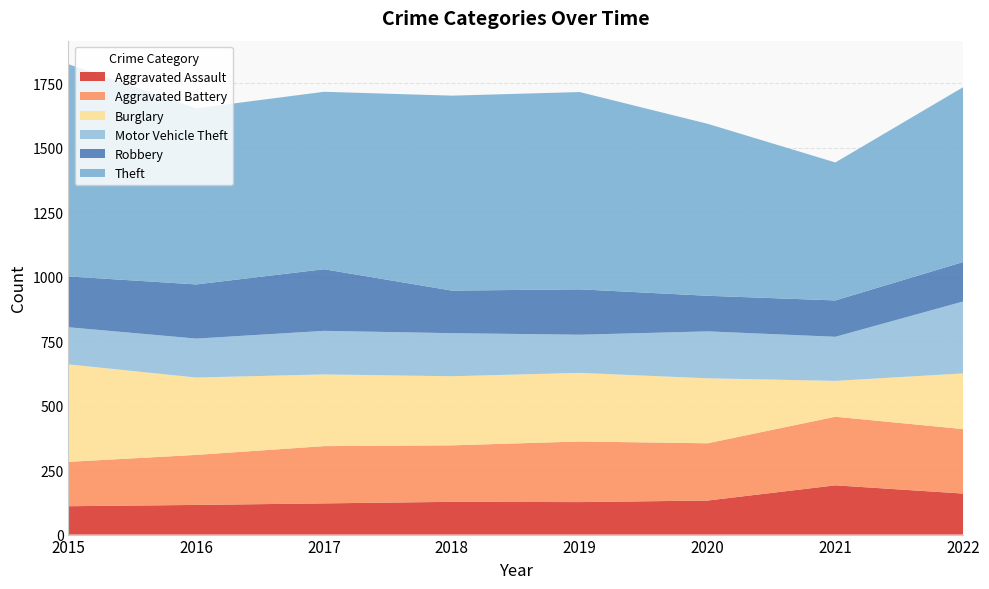

Reading right to left, list all the values displayed in this chart.

Aggravated Assault: 2022=159	2021=191	2020=132	2019=126	2018=127	2017=121	2016=115	2015=110
Aggravated Battery: 2022=250	2021=266	2020=222	2019=235	2018=219	2017=222	2016=194	2015=172
Burglary: 2022=216	2021=139	2020=252	2019=266	2018=268	2017=278	2016=300	2015=378
Motor Vehicle Theft: 2022=279	2021=171	2020=182	2019=148	2018=167	2017=169	2016=151	2015=144
Robbery: 2022=153	2021=141	2020=138	2019=176	2018=165	2017=239	2016=210	2015=197
Theft: 2022=678	2021=535	2020=667	2019=765	2018=756	2017=688	2016=683	2015=823